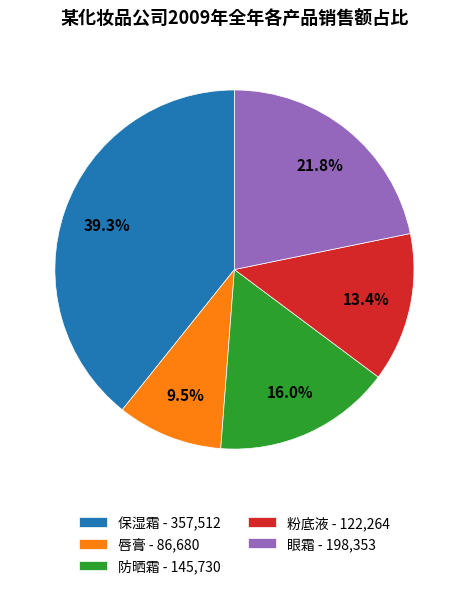

How many segments does this pie chart have?

5